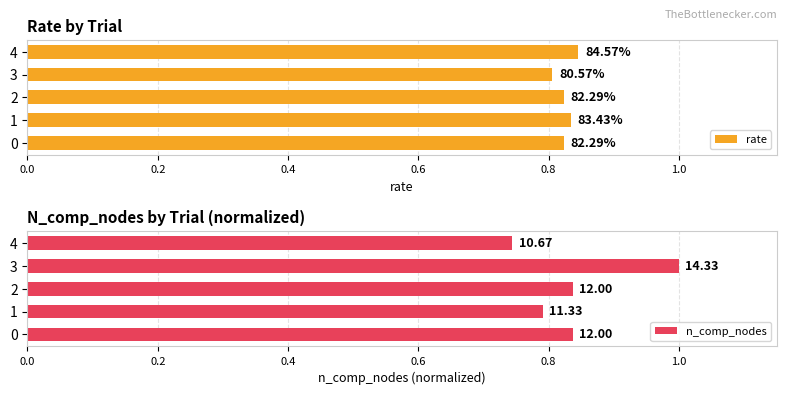

What is the sum of the rate values at 1 and 0?

1.7